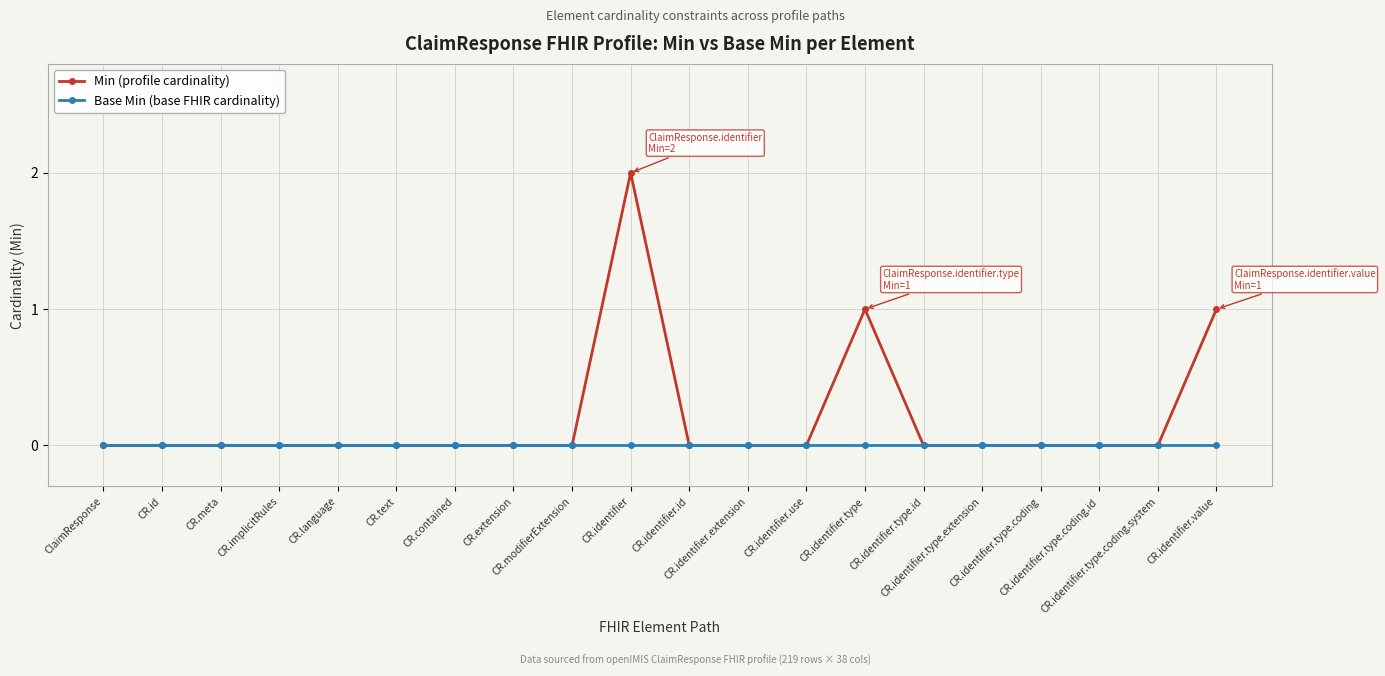

List the series in order of their peak value, highest first.

Min (profile cardinality), Base Min (base FHIR cardinality)